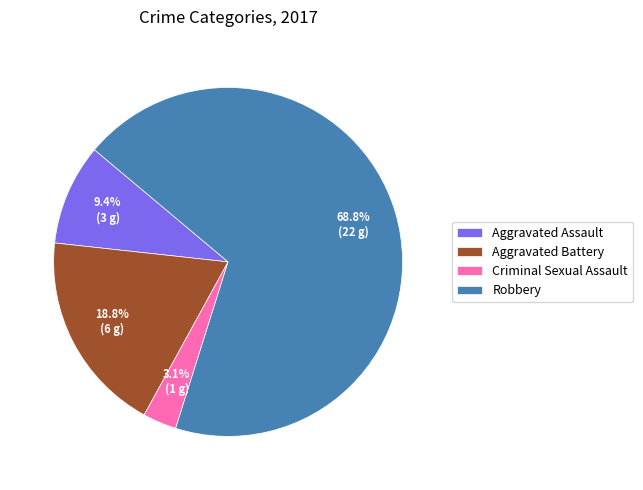

Rank the categories by value from lowest to highest.

Criminal Sexual Assault, Aggravated Assault, Aggravated Battery, Robbery